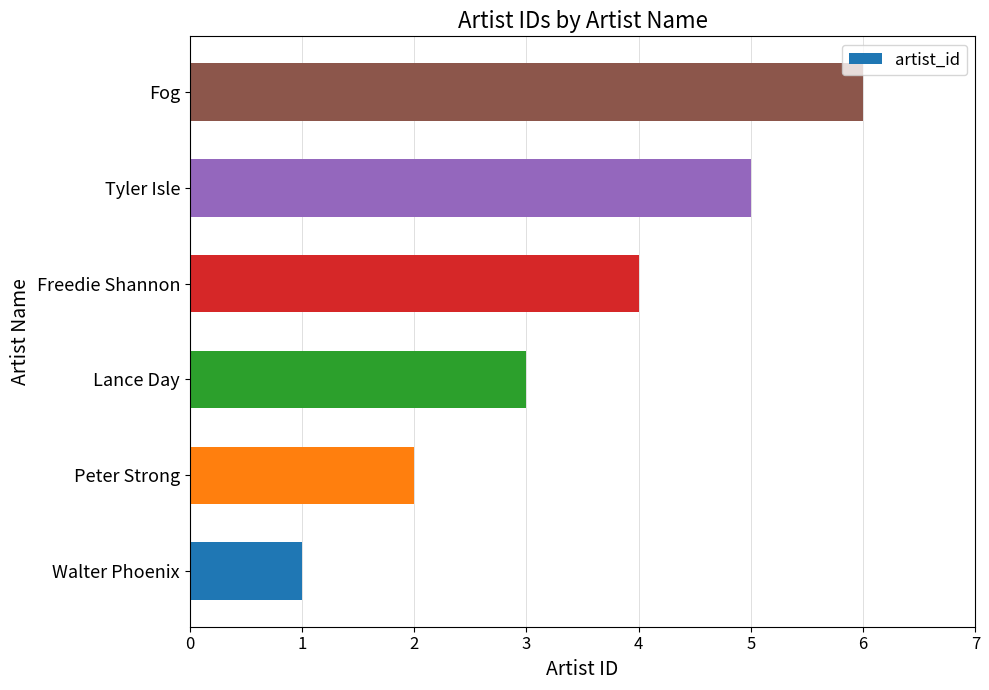

List the labels in order of value, smallest first.

Walter Phoenix, Peter Strong, Lance Day, Freedie Shannon, Tyler Isle, Fog